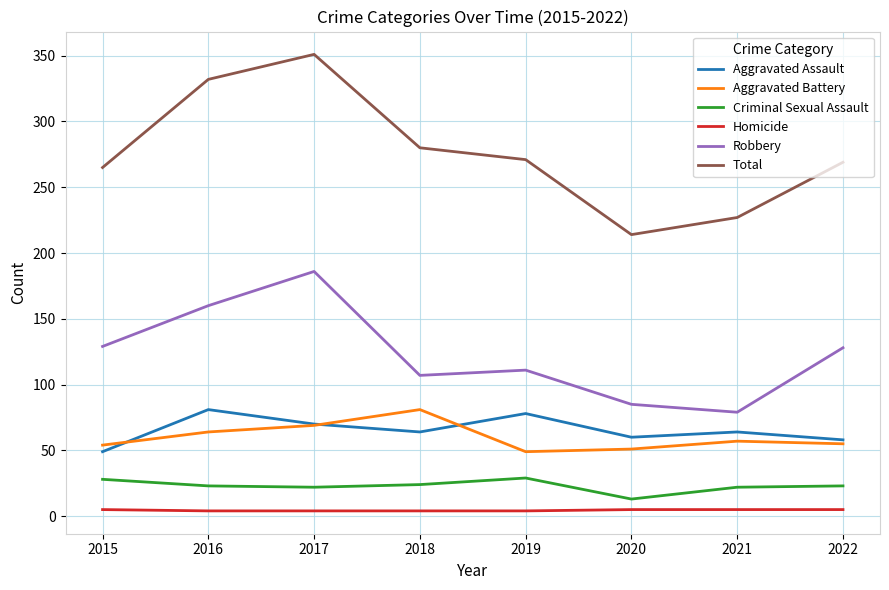

At how many categories does at least one series exceed 78?

8